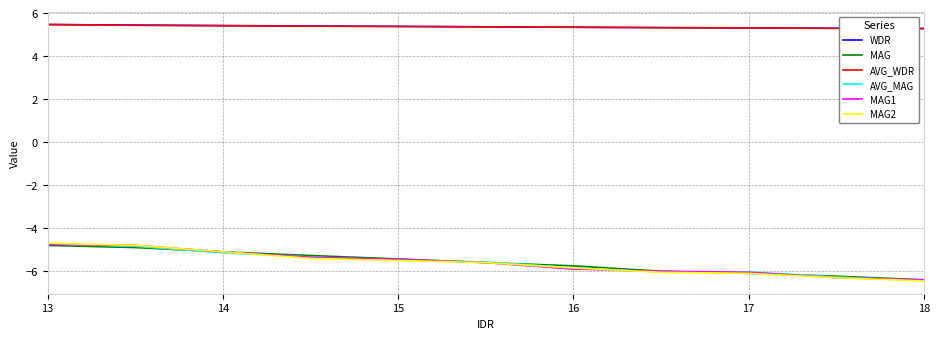

True or false: AVG_MAG and WDR cross at least once.

False